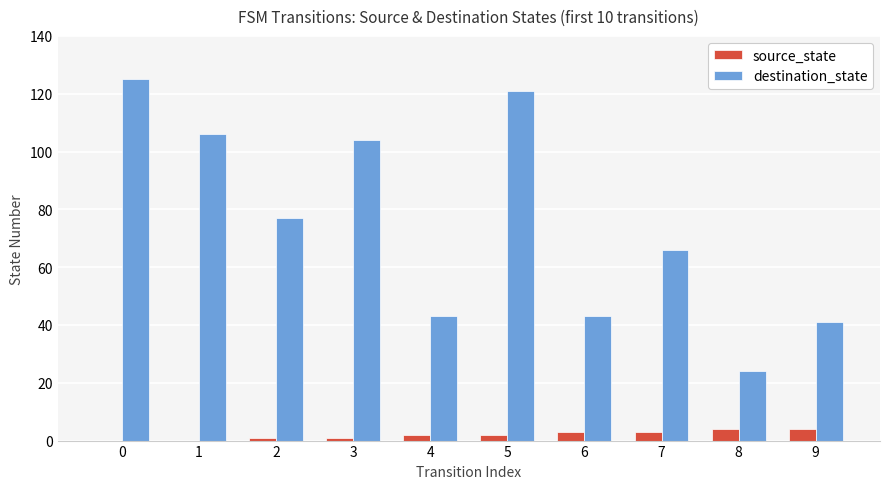

What is the spread (max minus min) of values at 8?

20